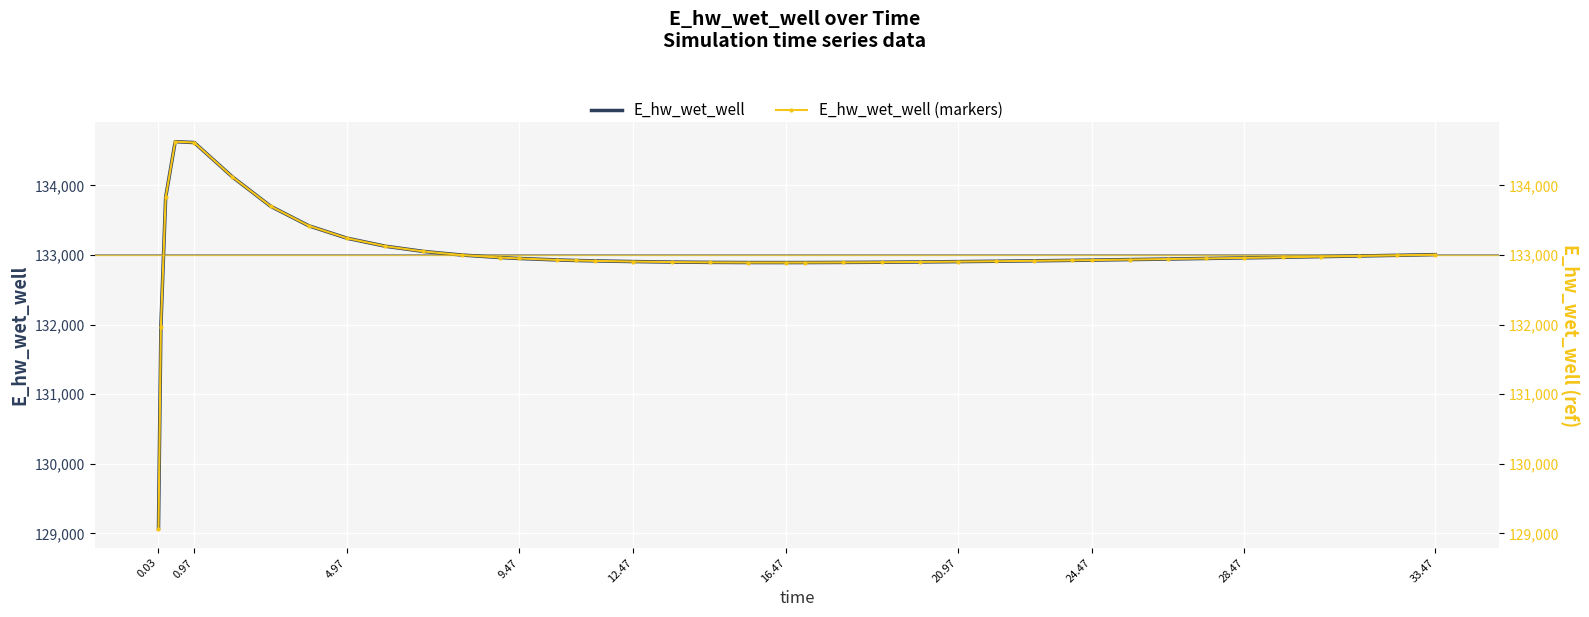

How many categories are shown in the chart?

40